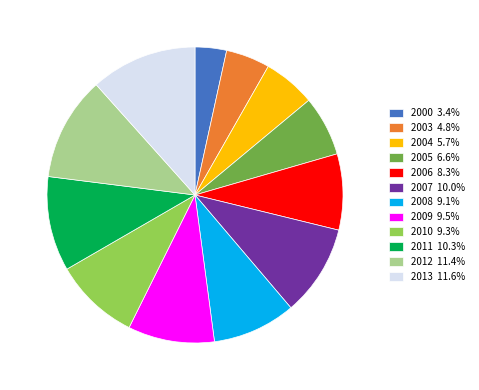

Does 2003 4.8% account for over 50% of the chart?

No